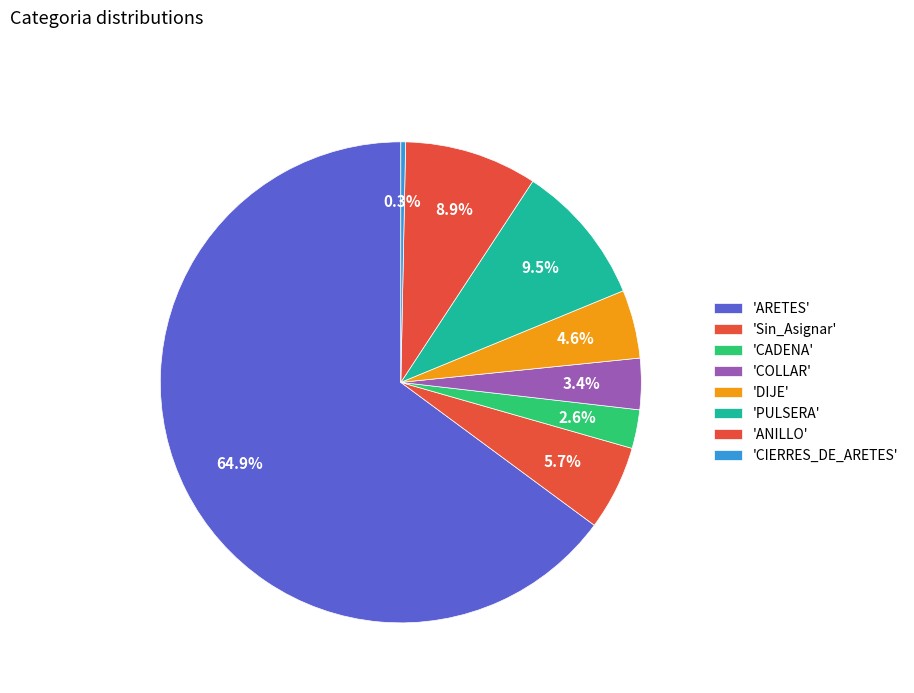

Count the number of slices in the pie.

8